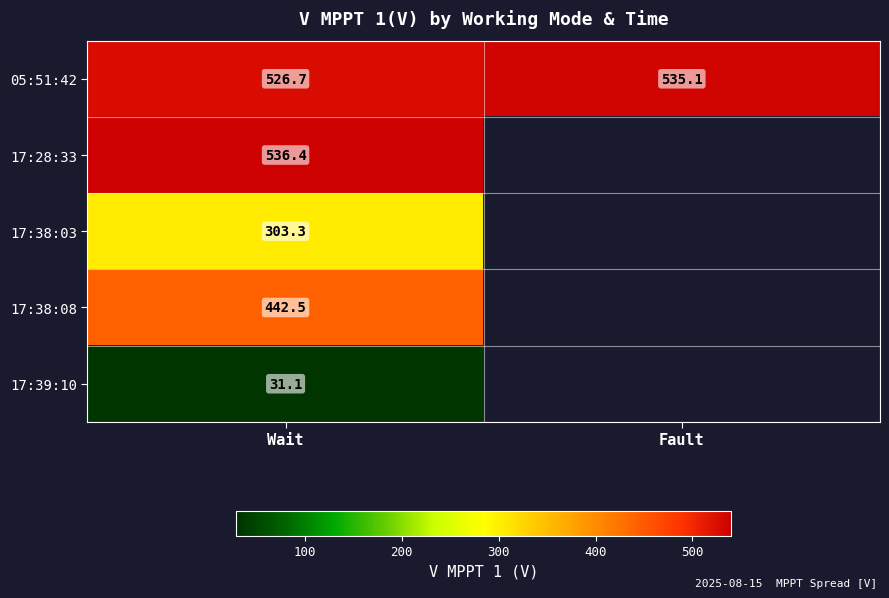

Count the number of categories in the chart.

2